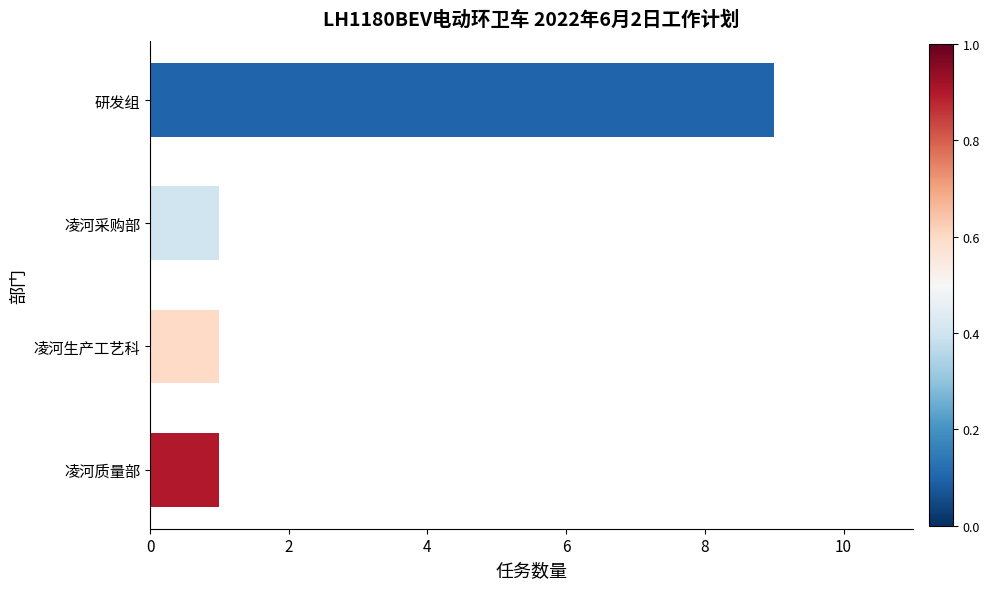

What is the difference between the maximum and minimum values?

8